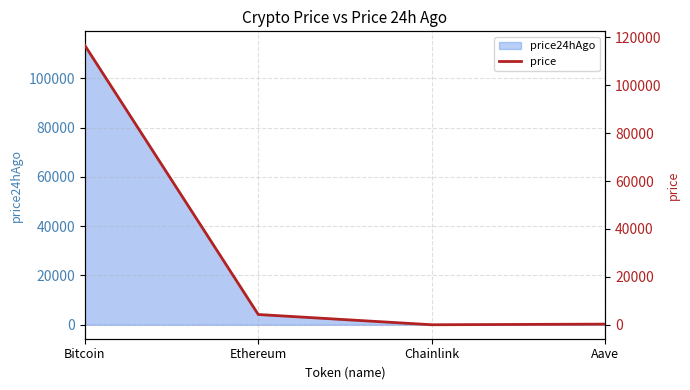

What is the label of the 1st point from the right?

Aave